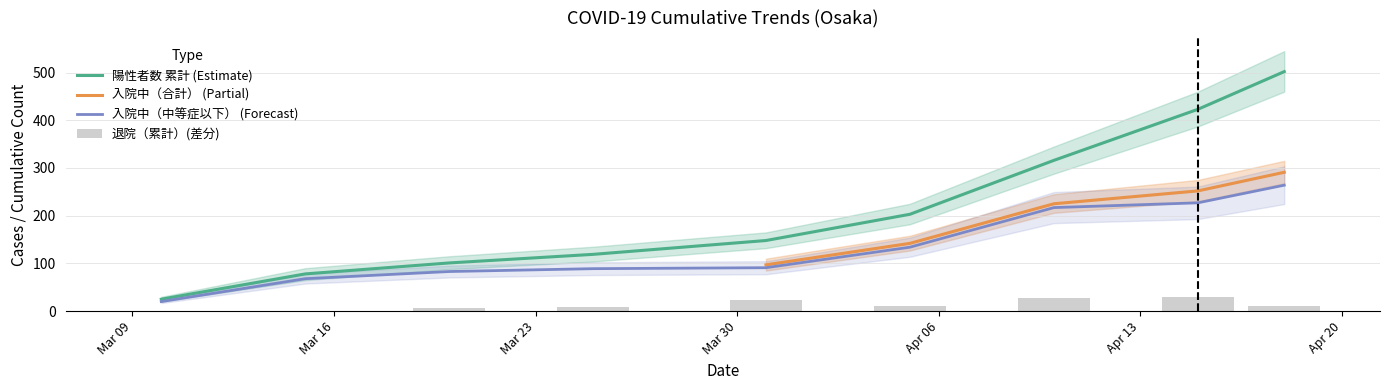

What is the minimum value for 陽性者数 累計 (Estimate)?

25